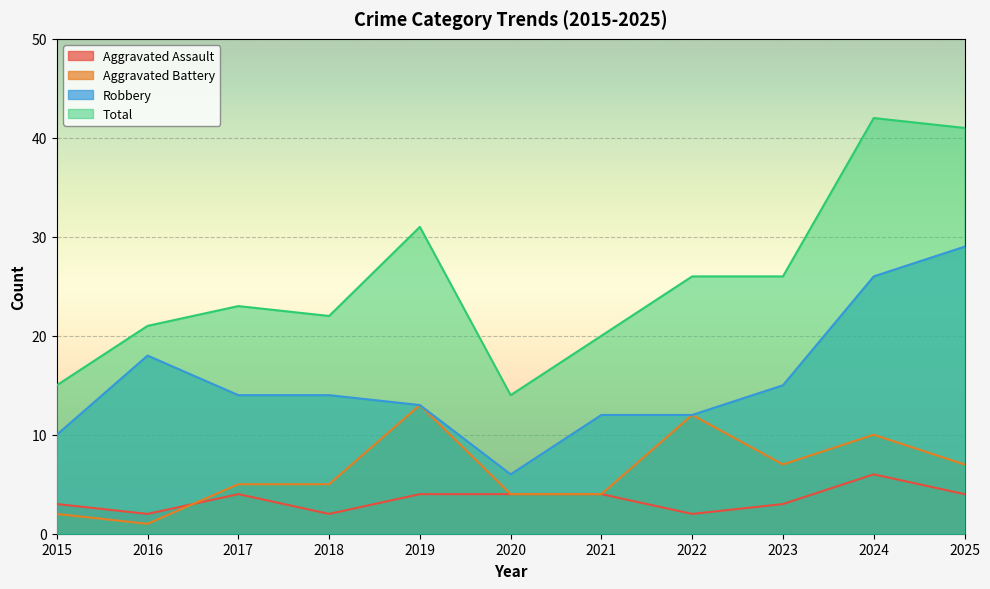

How many data points in Total are less than 23?

5